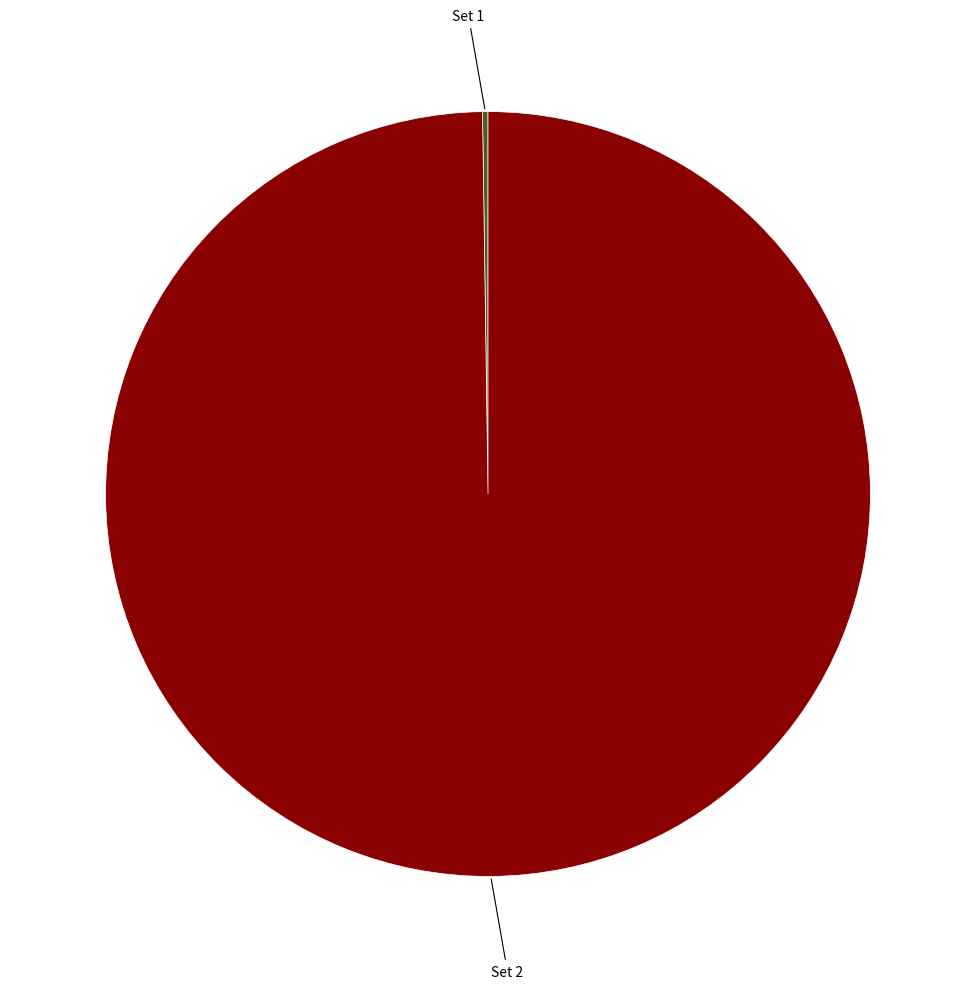

Is there a majority slice in this chart?

Yes